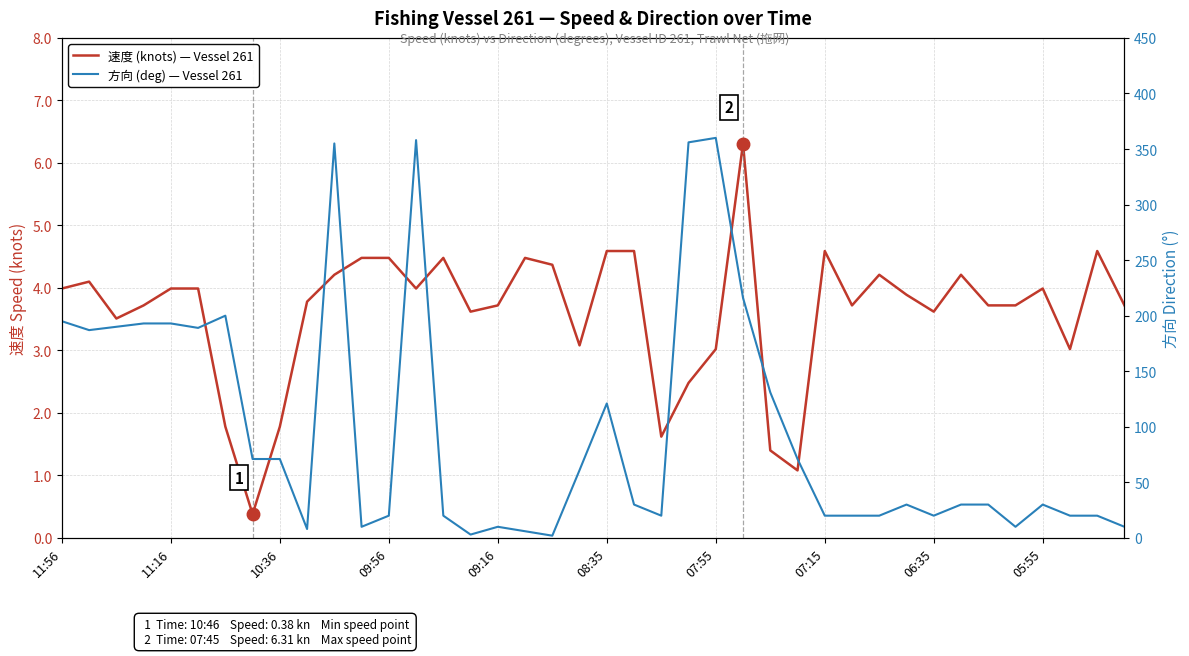

List the series in order of their peak value, lowest first.

速度 (knots) — Vessel 261, 方向 (deg) — Vessel 261